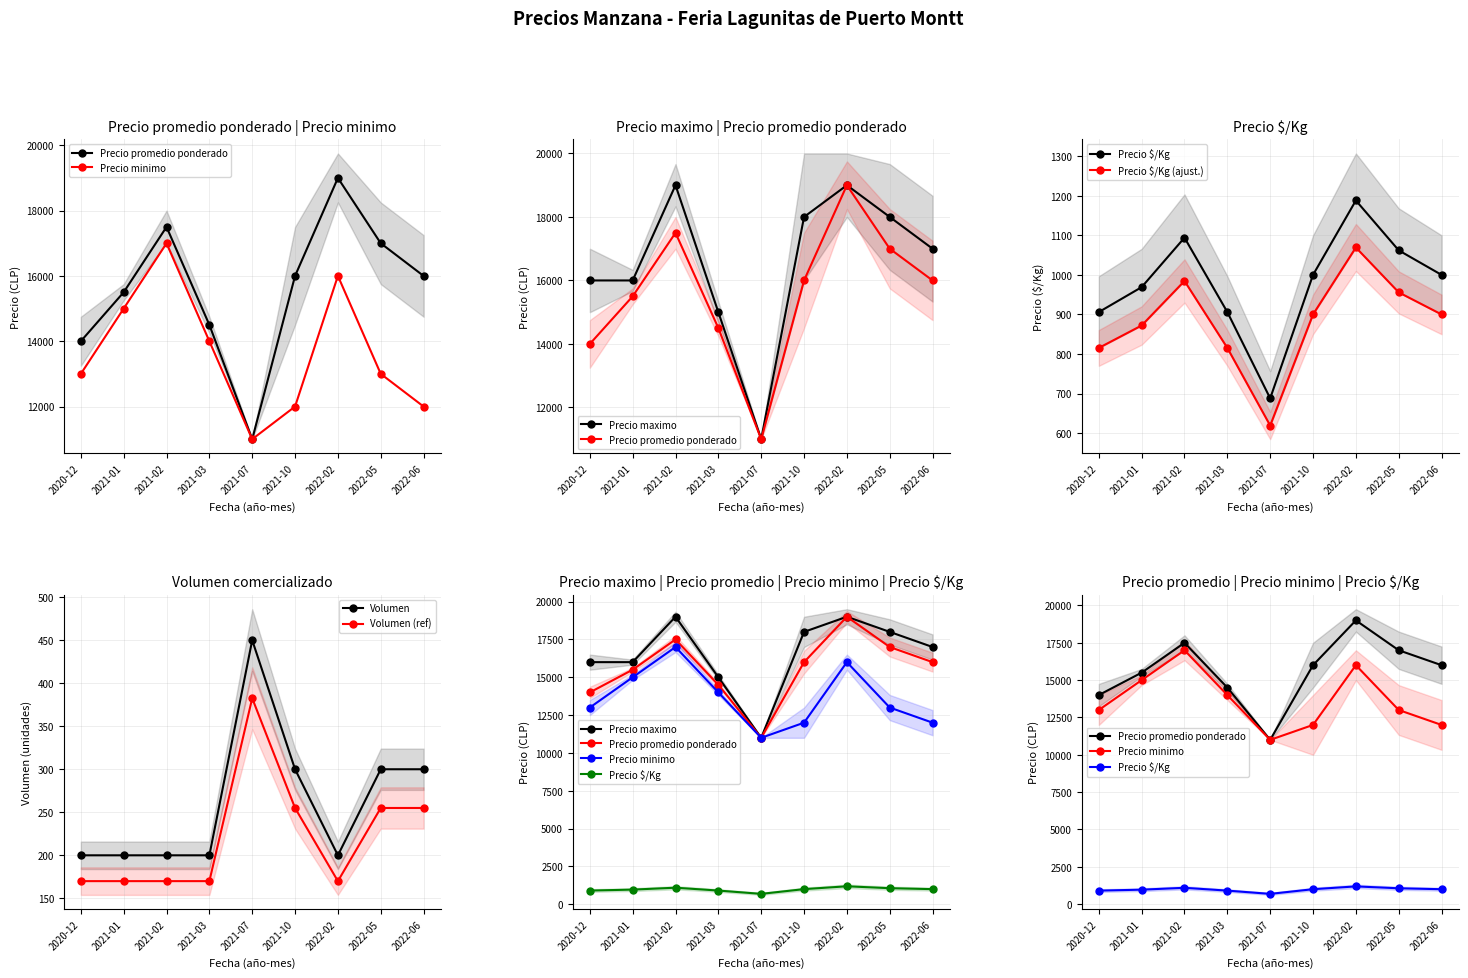

Count the number of categories in the chart.

9